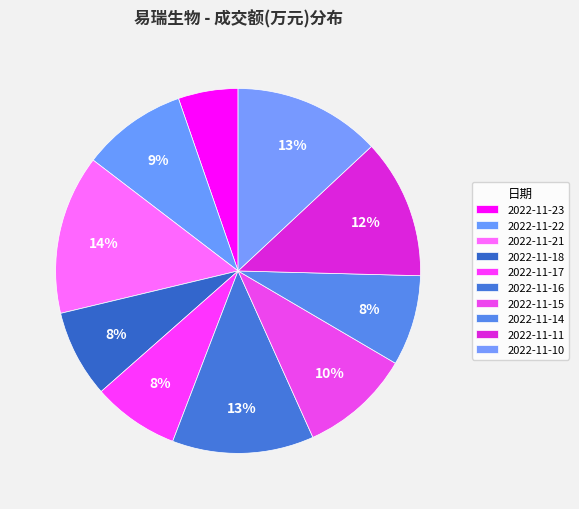

What is the largest slice in the pie chart?

2022-11-21